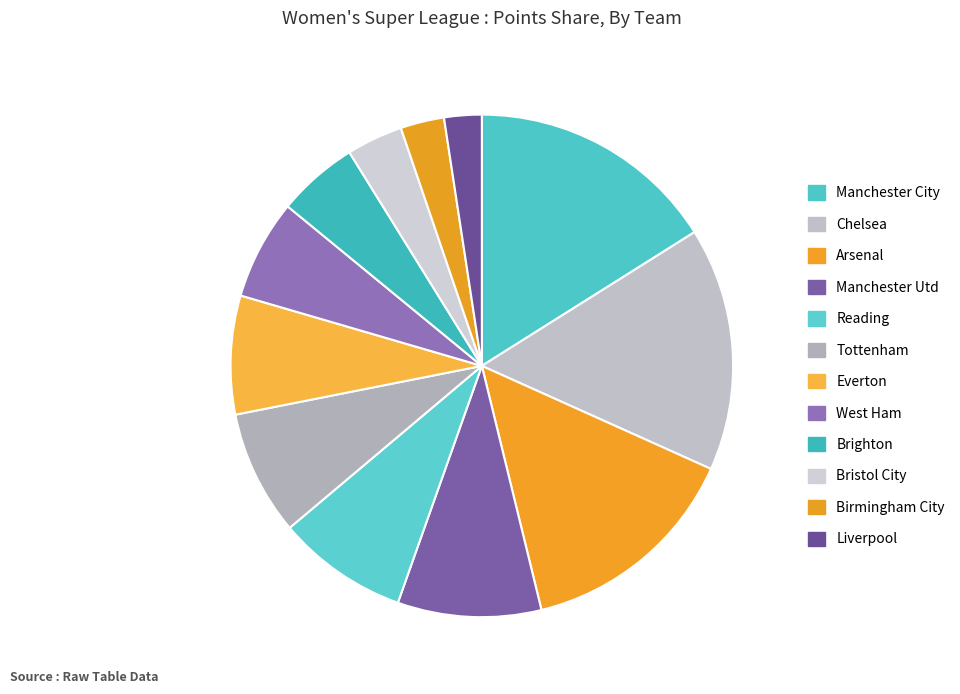

How many segments does this pie chart have?

12